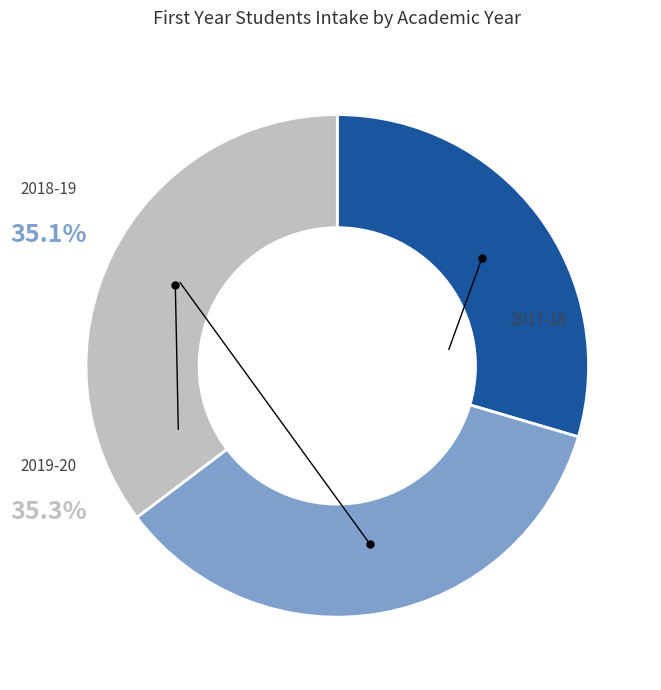

Which slice is the smallest?

2017-18